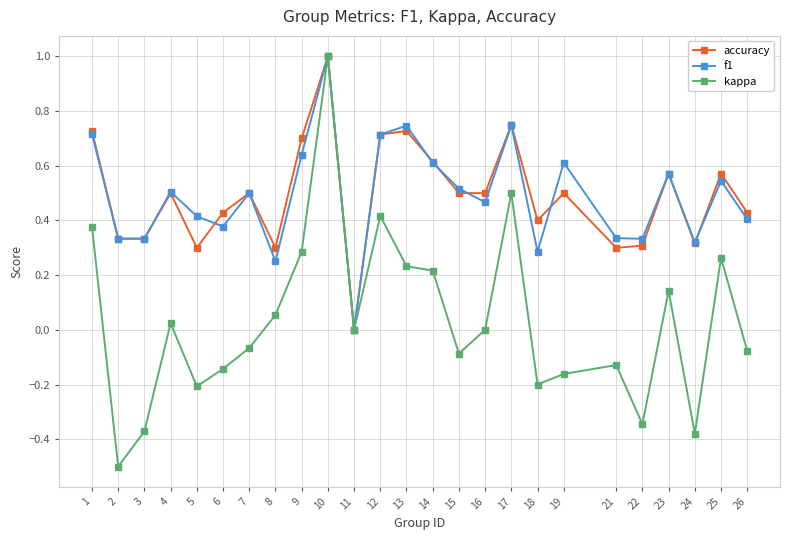

What is the smallest value displayed?

-0.5